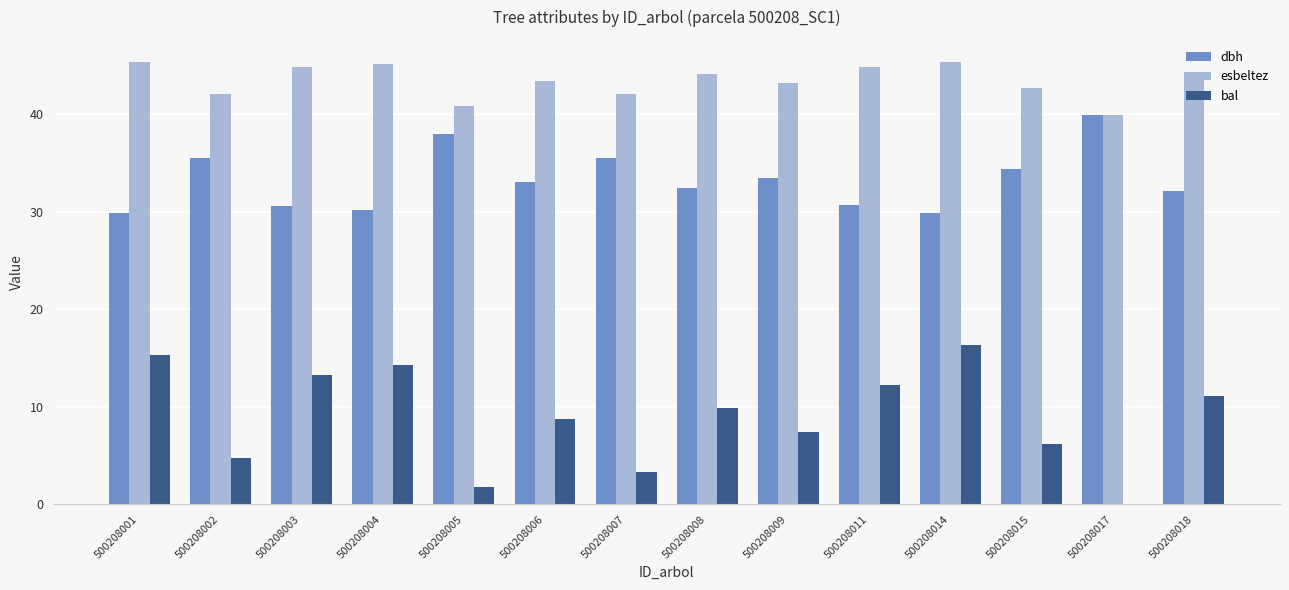

Is the value of esbeltez at 500208014 greater than the value of bal at 500208001?

Yes